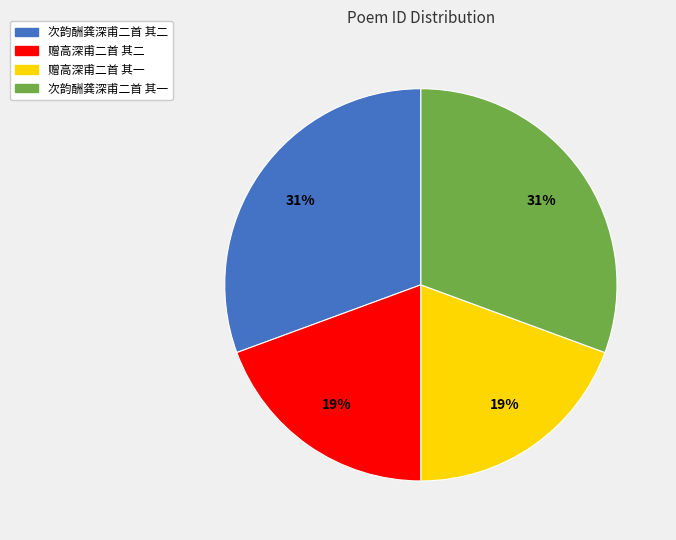

To the nearest percent, what portion does 次韵酬龚深甫二首 其二 represent?

31%